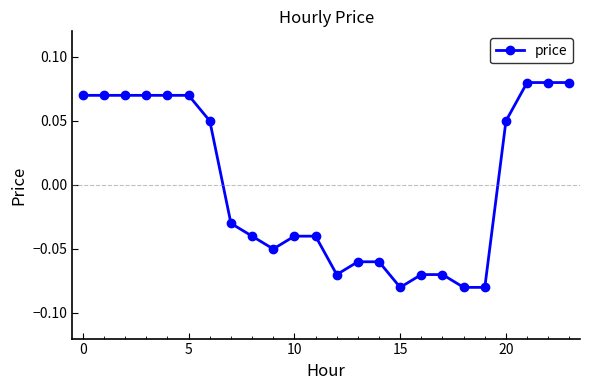

How many lines are shown in the chart?

1